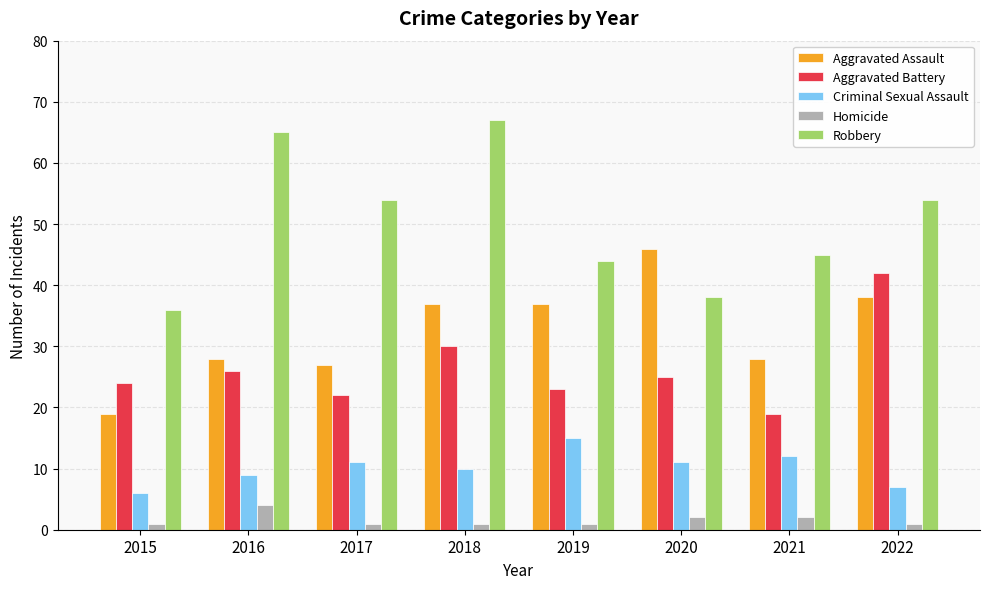

Reading left to right, extract all data points from this chart.

Aggravated Assault: 2015=19	2016=28	2017=27	2018=37	2019=37	2020=46	2021=28	2022=38
Aggravated Battery: 2015=24	2016=26	2017=22	2018=30	2019=23	2020=25	2021=19	2022=42
Criminal Sexual Assault: 2015=6	2016=9	2017=11	2018=10	2019=15	2020=11	2021=12	2022=7
Homicide: 2015=1	2016=4	2017=1	2018=1	2019=1	2020=2	2021=2	2022=1
Robbery: 2015=36	2016=65	2017=54	2018=67	2019=44	2020=38	2021=45	2022=54